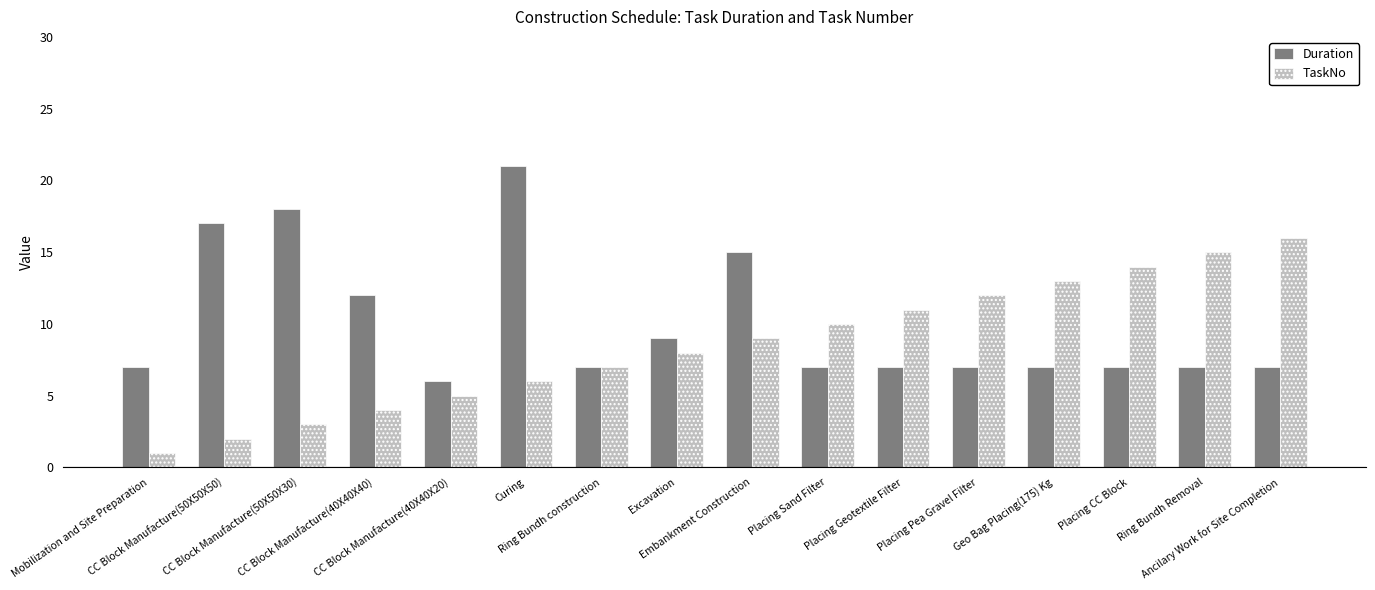

What is the difference between the second highest and minimum values in the TaskNo series?

14